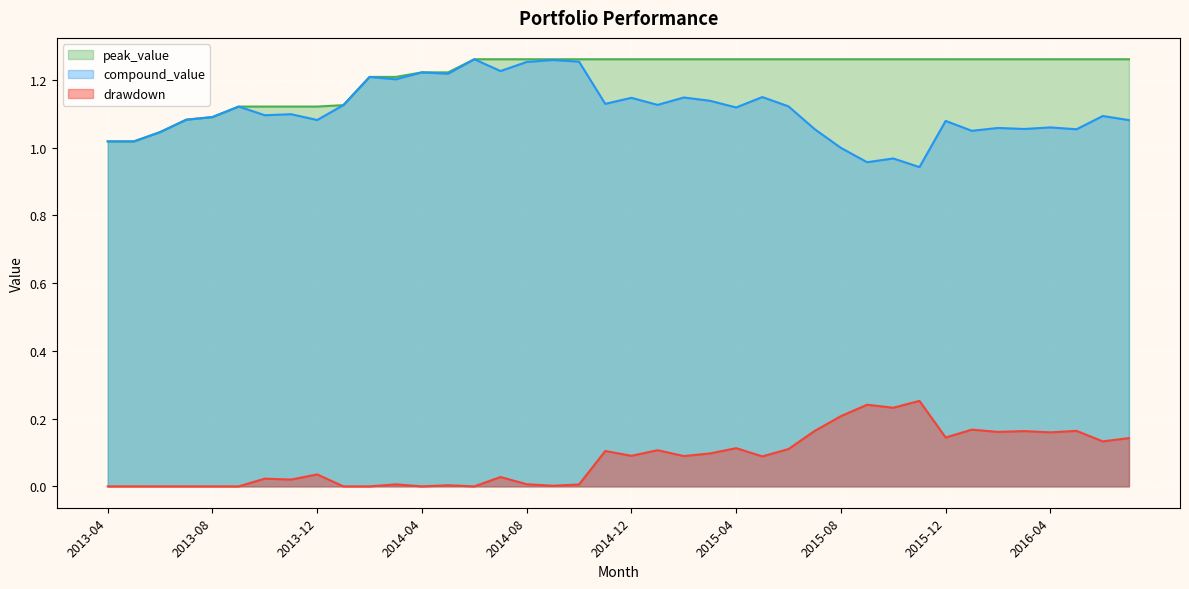

Reading right to left, extract all data points from this chart.

compound_value: 2016-07=1.1	2016-06=1.1	2016-05=1.1	2016-04=1.1	2016-03=1.1	2016-02=1.1	2016-01=1.1	2015-12=1.1	2015-11=0.9	2015-10=1.0	2015-09=1.0	2015-08=1.0	2015-07=1.1	2015-06=1.1	2015-05=1.1	2015-04=1.1	2015-03=1.1	2015-02=1.1	2015-01=1.1	2014-12=1.1	2014-11=1.1	2014-10=1.3	2014-09=1.3	2014-08=1.3	2014-07=1.2	2014-06=1.3	2014-05=1.2	2014-04=1.2	2014-03=1.2	2014-02=1.2	2014-01=1.1	2013-12=1.1	2013-11=1.1	2013-10=1.1	2013-09=1.1	2013-08=1.1	2013-07=1.1	2013-06=1.0	2013-05=1.0	2013-04=1.0
peak_value: 2016-07=1.3	2016-06=1.3	2016-05=1.3	2016-04=1.3	2016-03=1.3	2016-02=1.3	2016-01=1.3	2015-12=1.3	2015-11=1.3	2015-10=1.3	2015-09=1.3	2015-08=1.3	2015-07=1.3	2015-06=1.3	2015-05=1.3	2015-04=1.3	2015-03=1.3	2015-02=1.3	2015-01=1.3	2014-12=1.3	2014-11=1.3	2014-10=1.3	2014-09=1.3	2014-08=1.3	2014-07=1.3	2014-06=1.3	2014-05=1.2	2014-04=1.2	2014-03=1.2	2014-02=1.2	2014-01=1.1	2013-12=1.1	2013-11=1.1	2013-10=1.1	2013-09=1.1	2013-08=1.1	2013-07=1.1	2013-06=1.0	2013-05=1.0	2013-04=1.0
drawdown: 2016-07=0.1	2016-06=0.1	2016-05=0.2	2016-04=0.2	2016-03=0.2	2016-02=0.2	2016-01=0.2	2015-12=0.1	2015-11=0.3	2015-10=0.2	2015-09=0.2	2015-08=0.2	2015-07=0.2	2015-06=0.1	2015-05=0.1	2015-04=0.1	2015-03=0.1	2015-02=0.1	2015-01=0.1	2014-12=0.1	2014-11=0.1	2014-10=0.0	2014-09=0.0	2014-08=0.0	2014-07=0.0	2014-06=0.0	2014-05=0.0	2014-04=0.0	2014-03=0.0	2014-02=0.0	2014-01=0.0	2013-12=0.0	2013-11=0.0	2013-10=0.0	2013-09=0.0	2013-08=0.0	2013-07=0.0	2013-06=0.0	2013-05=0.0	2013-04=0.0